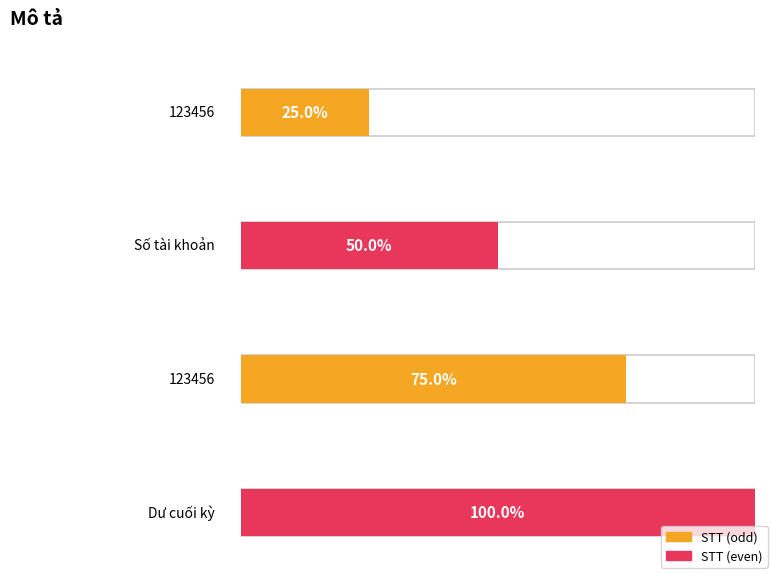

At which label does the data first exceed 3?

Dư cuối kỳ